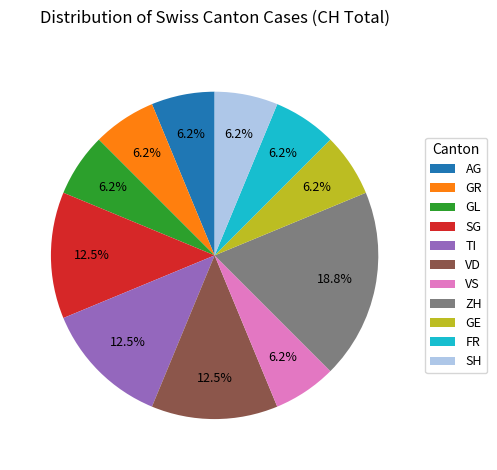

To the nearest percent, what portion does ZH represent?

19%